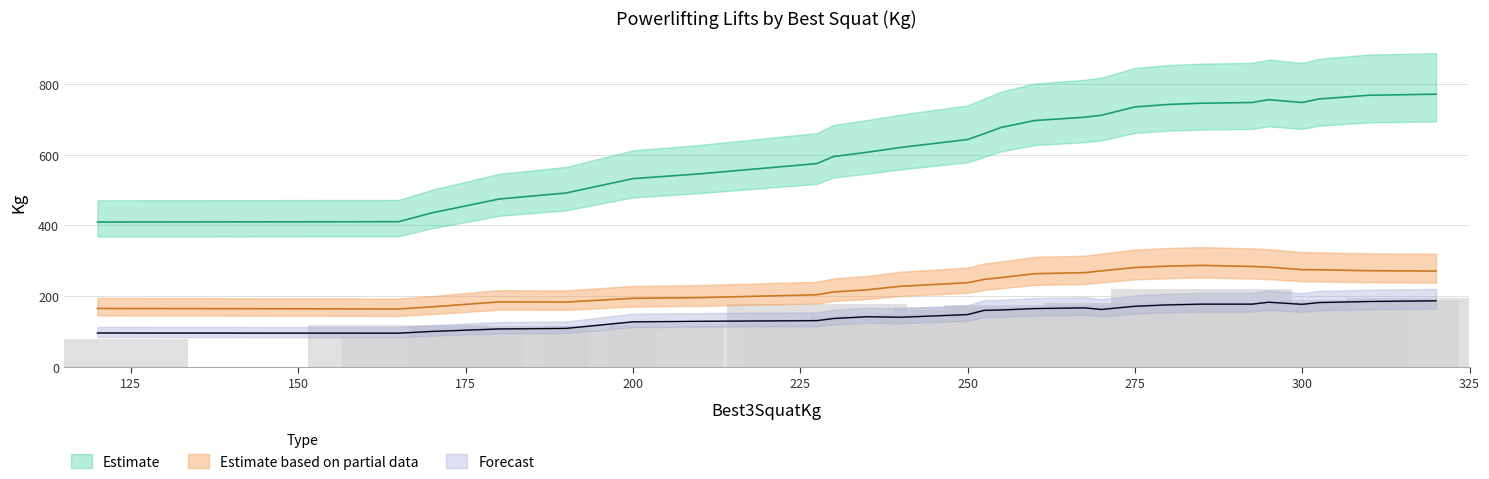

Count the number of data series in this chart.

3